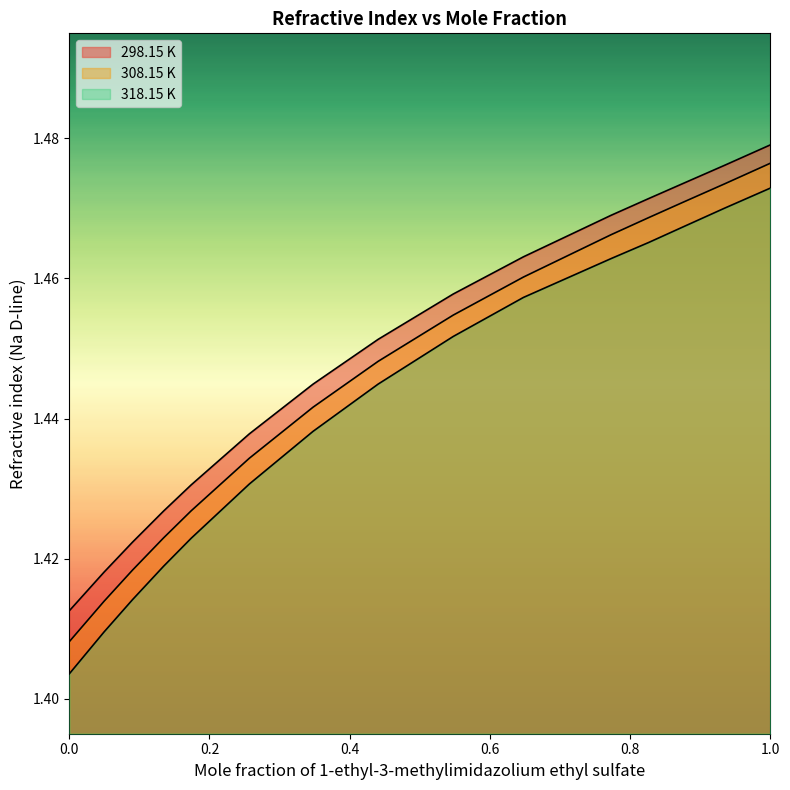

True or false: 308.15 K and 298.15 K intersect in this chart.

False